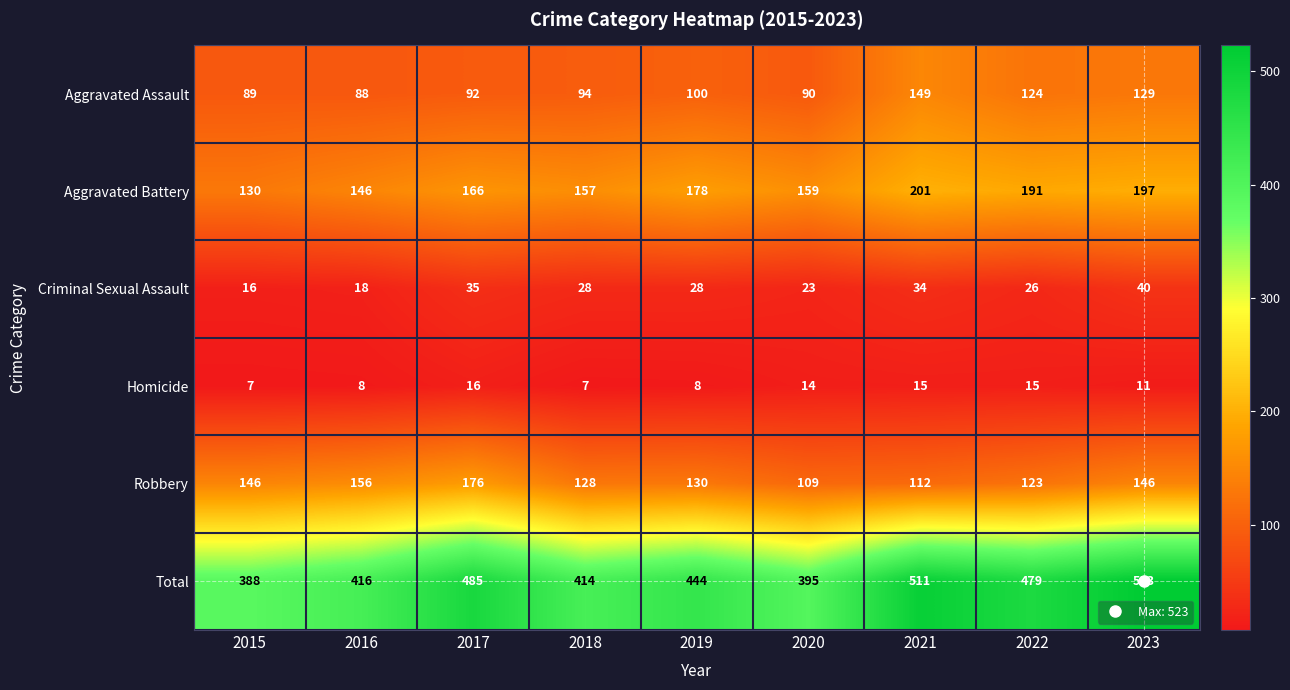

What is the highest value of the Robbery series?

176